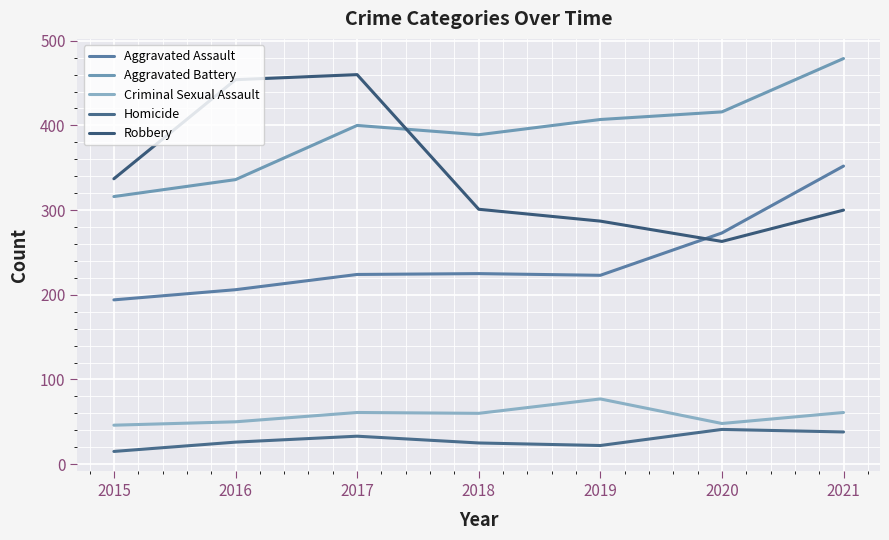

What is the highest value of the Robbery series?

460